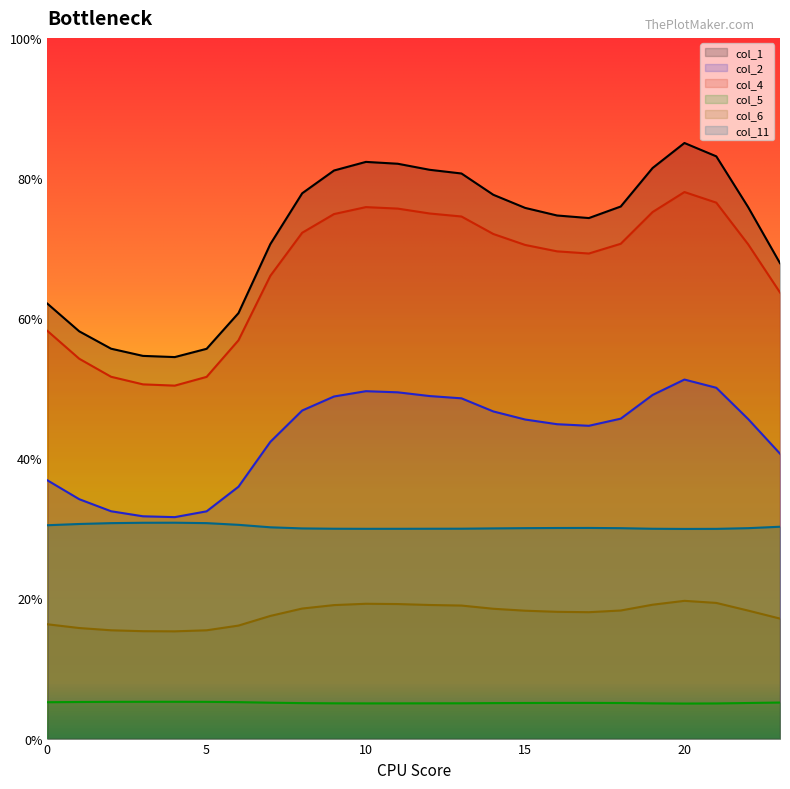

At which category does the chart reach its peak across all series?

20